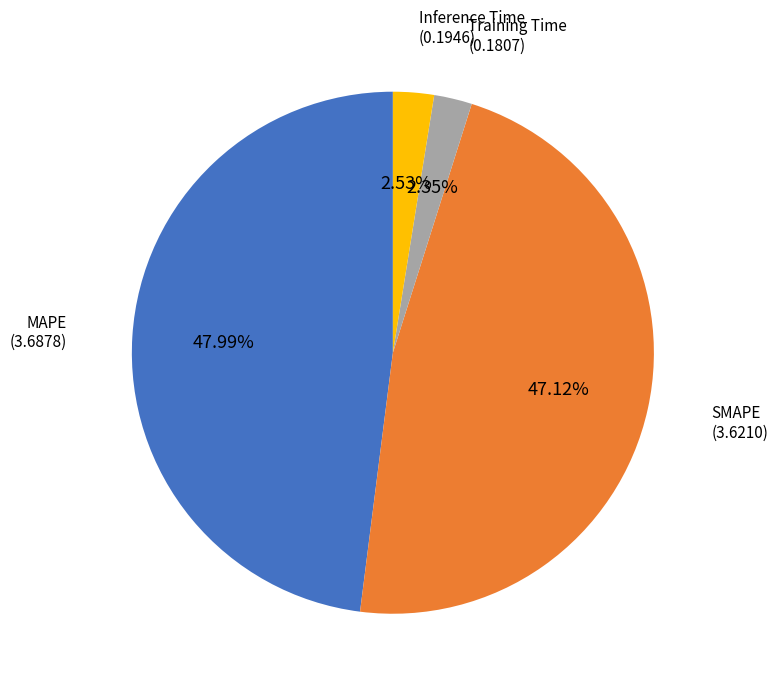

True or false: Training Time accounts for 2% of the total.

True